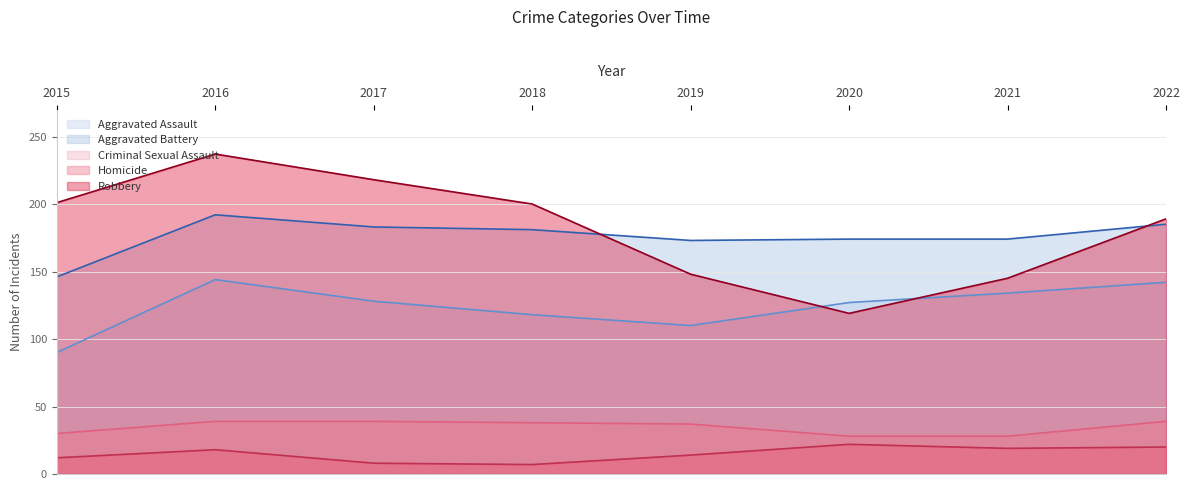

What is the sum of the Aggravated Battery values at 2015 and 2021?

320